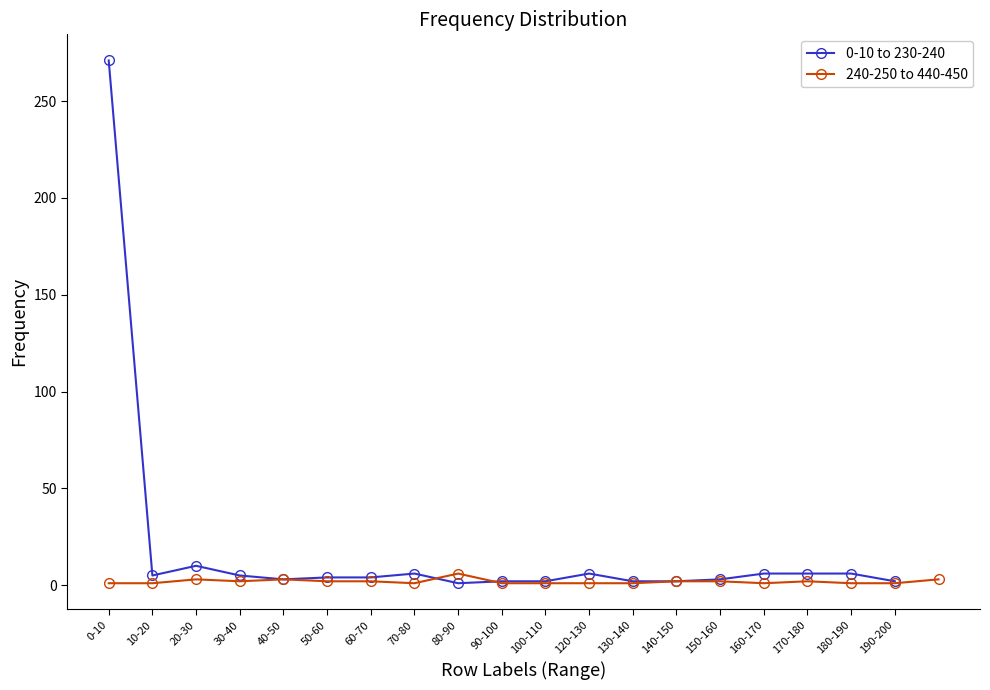

Reading left to right, transcribe all the data shown in this chart.

0-10=271	10-20=5	20-30=10	30-40=5	40-50=3	50-60=4	60-70=4	70-80=6	80-90=1	90-100=2	100-110=2	120-130=6	130-140=2	140-150=2	150-160=3	160-170=6	170-180=6	180-190=6	190-200=2	200-210=1	210-220=1	220-230=3	230-240=2	240-250=3	250-260=2	260-270=2	290-300=1	300-310=6	320-330=1	330-340=1	340-350=1	350-360=1	360-370=2	380-390=2	390-400=1	400-410=2	410-420=1	420-430=1	440-450=3